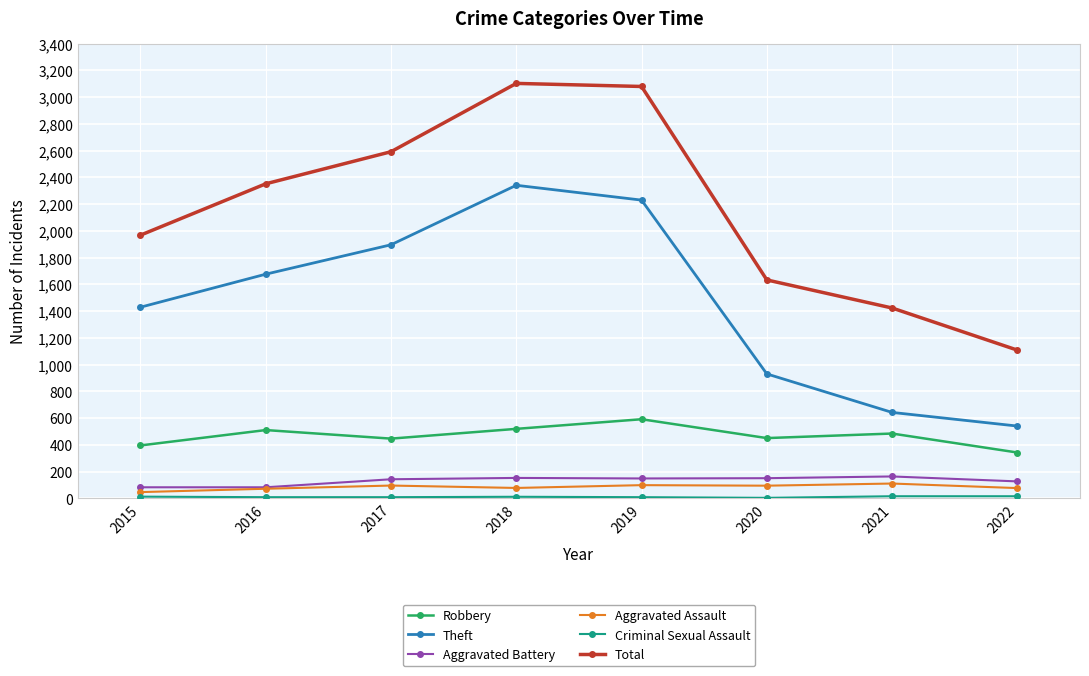

What is the sum of the Aggravated Assault values at 2018 and 2022?

153